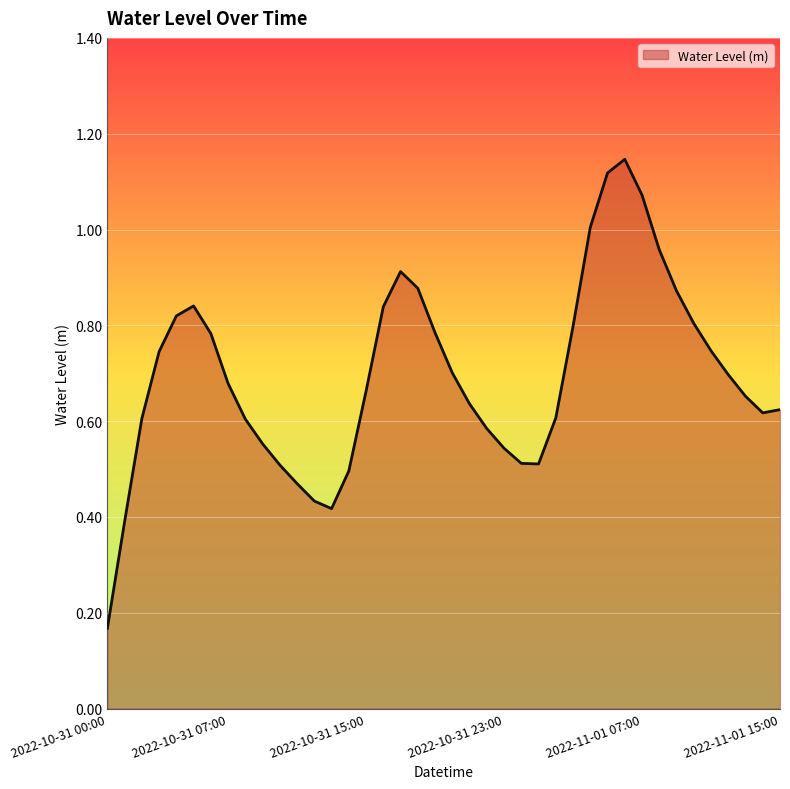

What is the value of the 22nd point from the left?

0.6